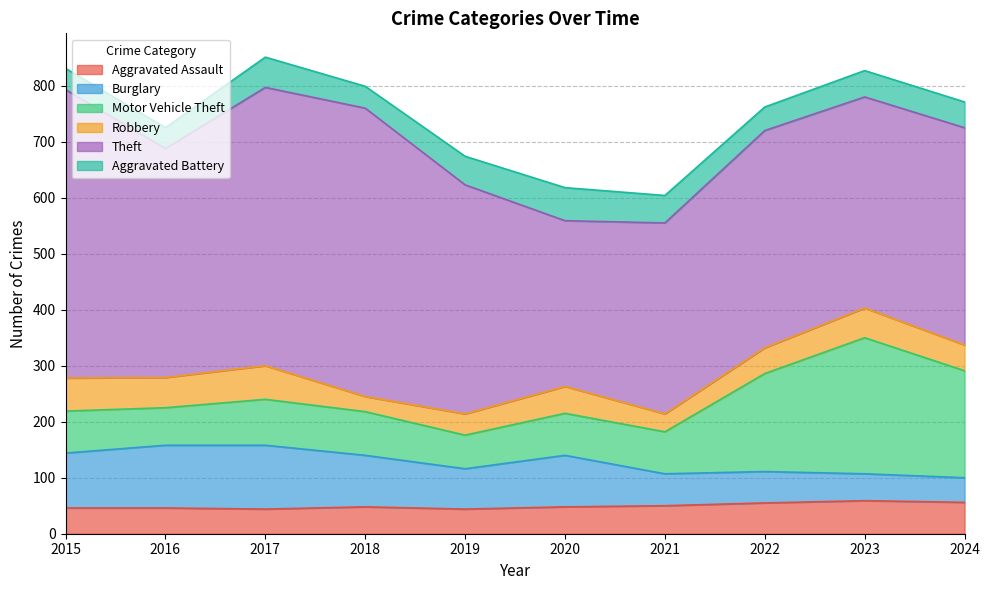

At which label is Aggravated Battery closest to 48?

2021